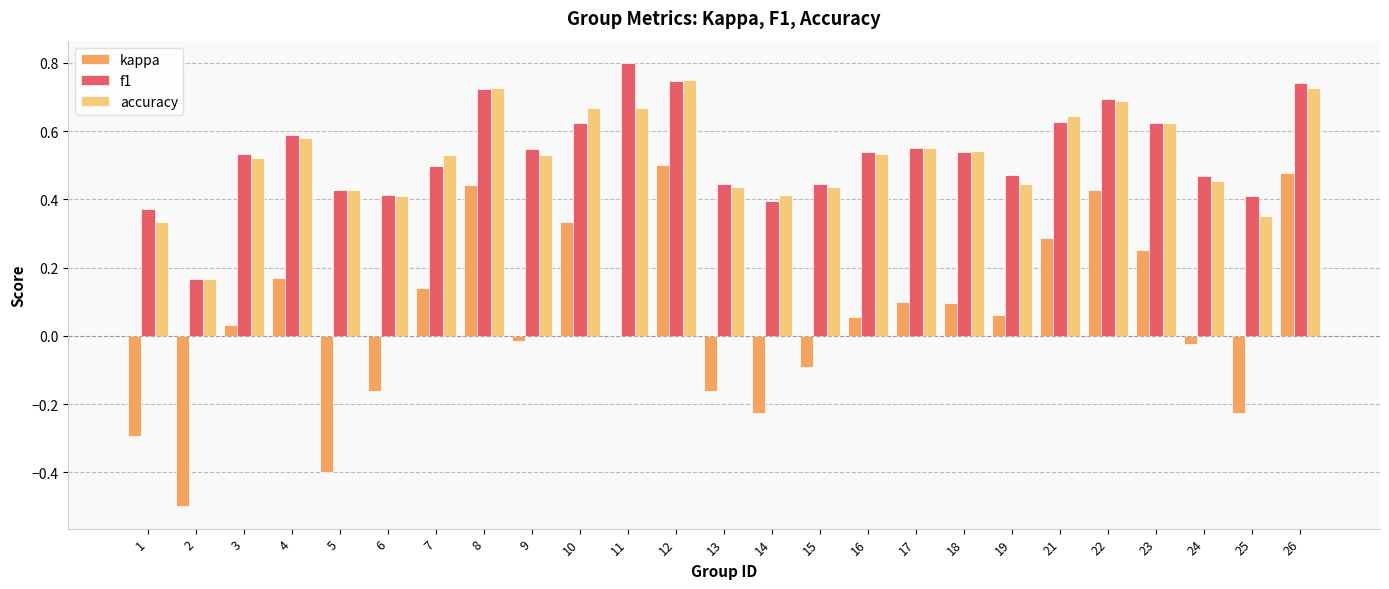

Which series changed the most between 8 and 17?

kappa